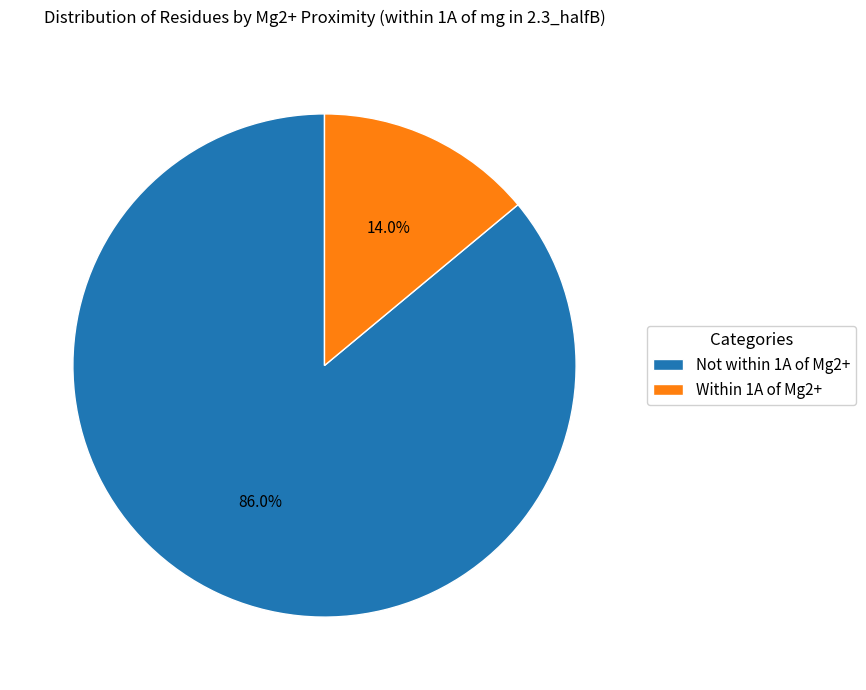

How many segments does this pie chart have?

2